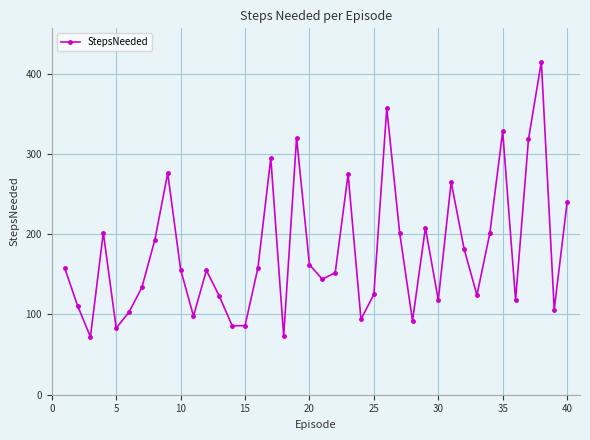

What is the value of the 16th point from the left?

158